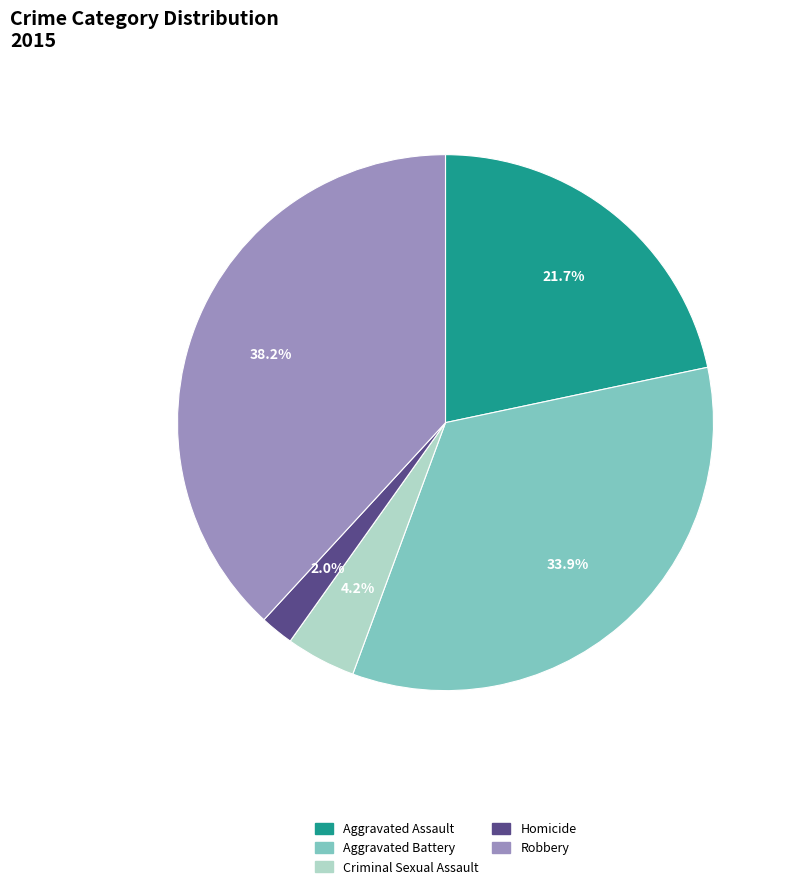

What portion of the pie excludes Criminal Sexual Assault?

95.8%